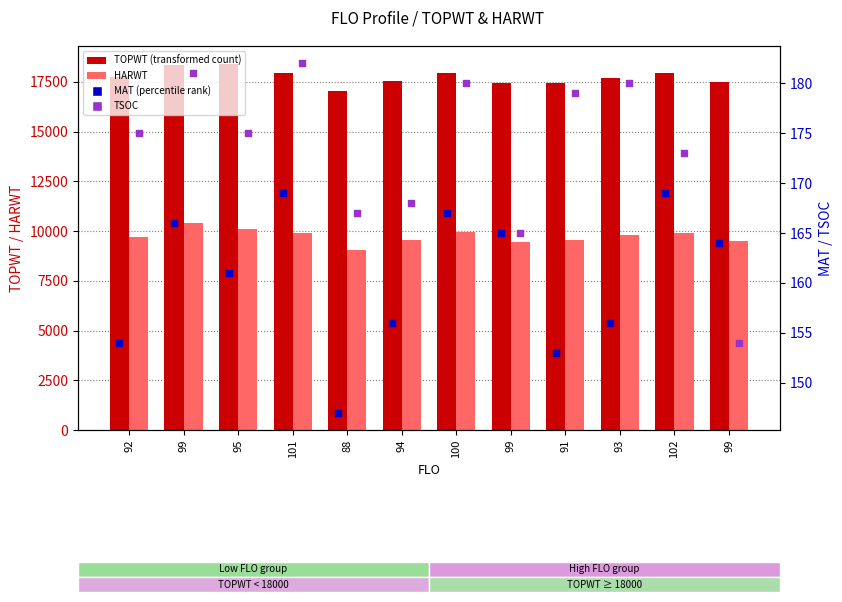

Which series has the largest Y range (max minus min)?

HARWT